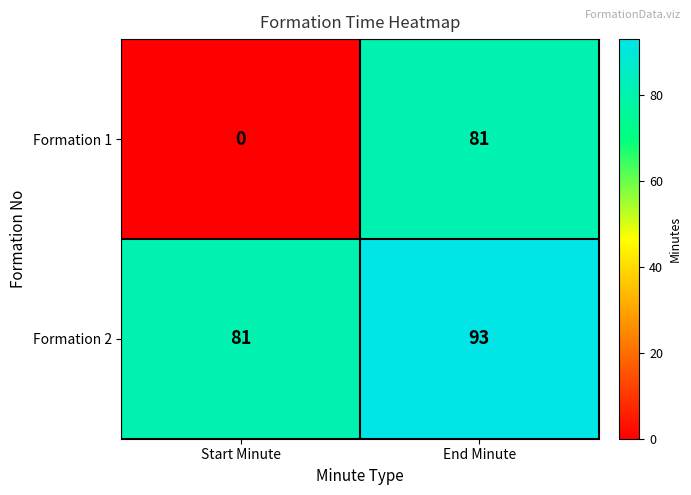

Is it true that Formation 2 equals 50 at Start Minute?

False